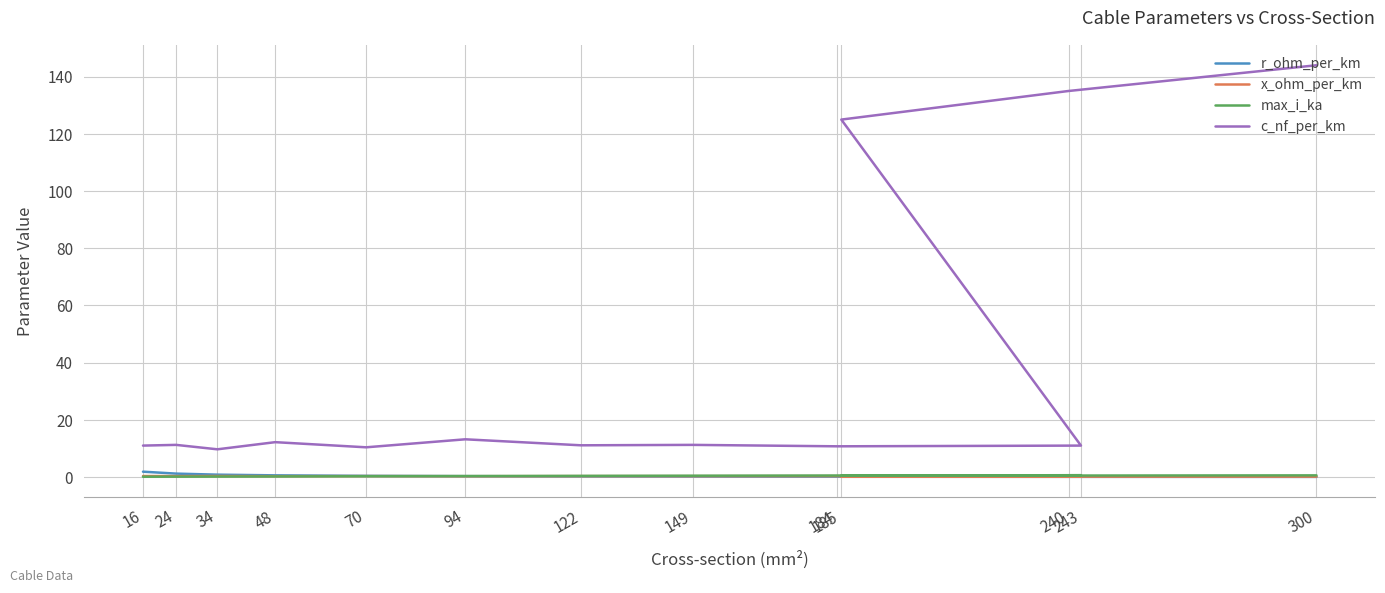

List the series in order of their peak value, highest first.

c_nf_per_km, r_ohm_per_km, max_i_ka, x_ohm_per_km